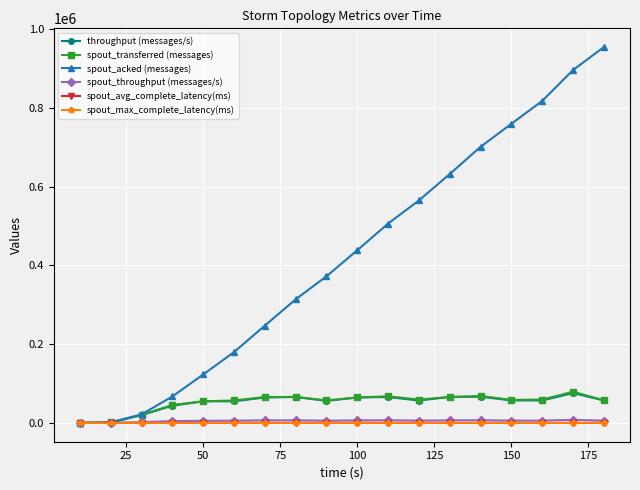

Which series has the widest spread of values?

spout_acked (messages)